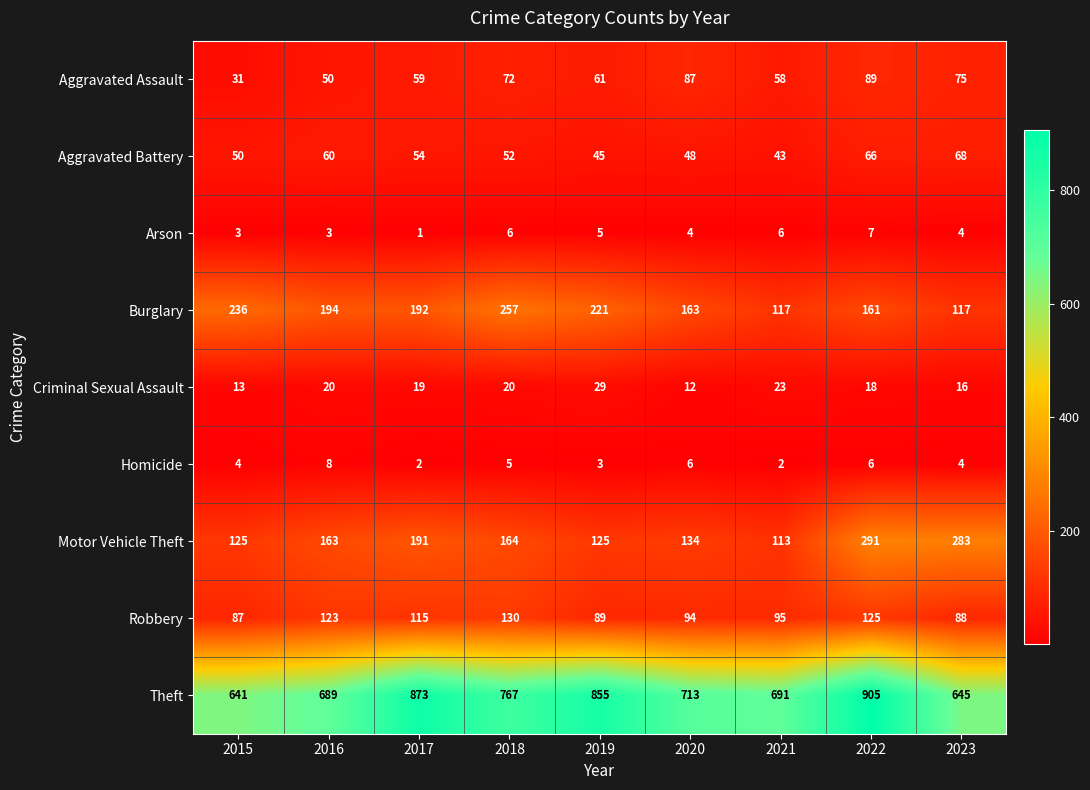

What is the difference between the Robbery values at 2016 and 2019?

34